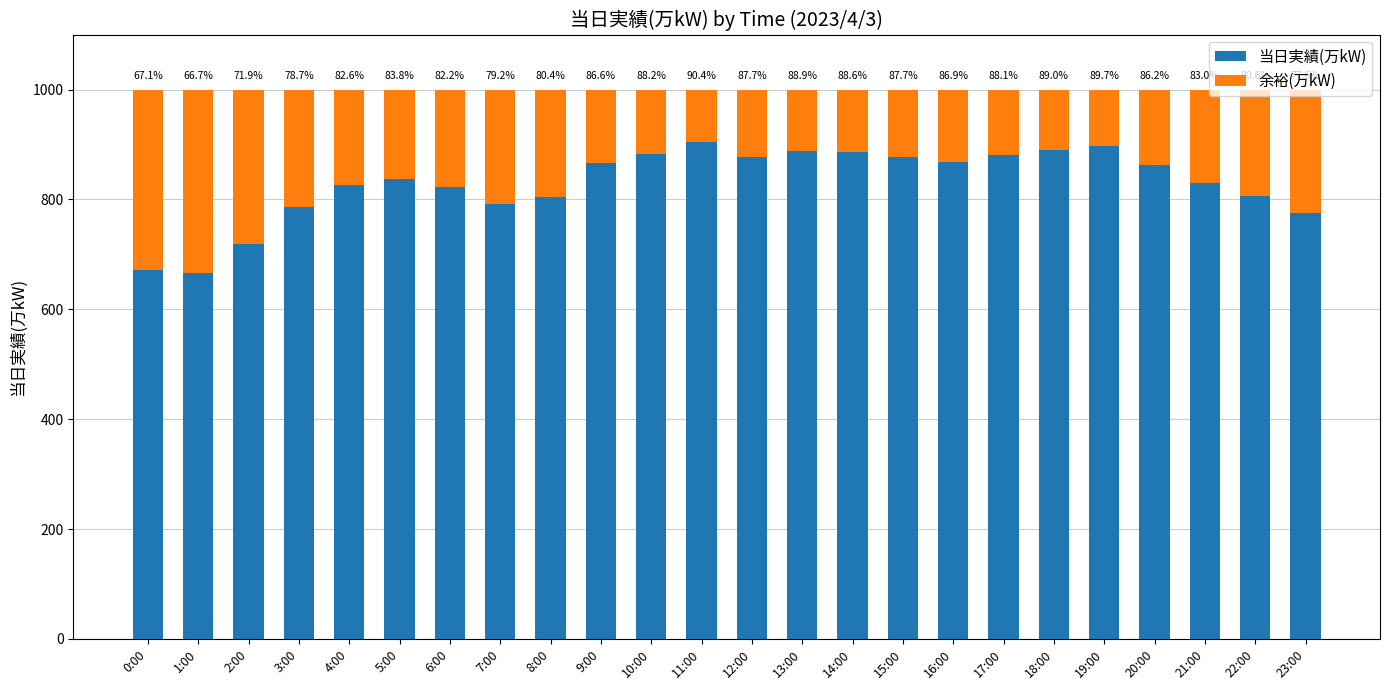

Between 11:00 and 3:00, which is larger?

11:00